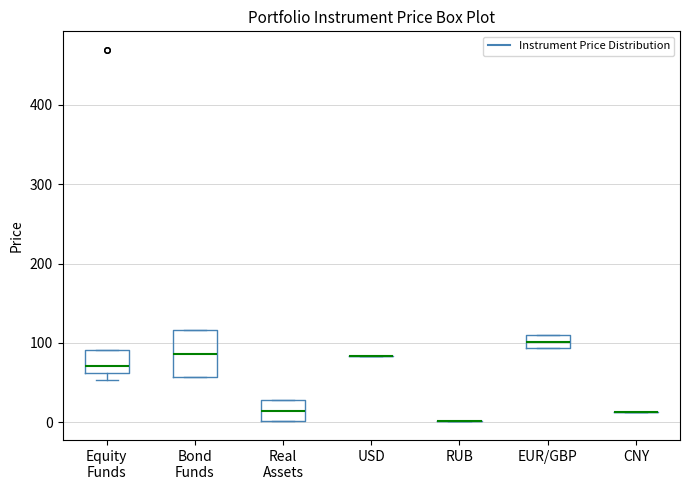

Reading left to right, transcribe this box plot: for each box, give where its median line is, the range the box spans, and where its two whiskers end, as read against the y-axis. The values are not printed on the chart, so give them approximately, as read against the axis.

Equity Funds: median 70, box 60 to 90, whiskers 50 to 90
Bond Funds: median 90, box 60 to 120, whiskers 60 to 120
Real Assets: median 10, box 0 to 30, whiskers 0 to 30
USD: box collapsed to a line at 80, whiskers 80 to 80
RUB: box collapsed to a line at 0, whiskers 0 to 0
EUR/GBP: median 100, box 90 to 110, whiskers 90 to 110
CNY: box collapsed to a line at 10, whiskers 10 to 10